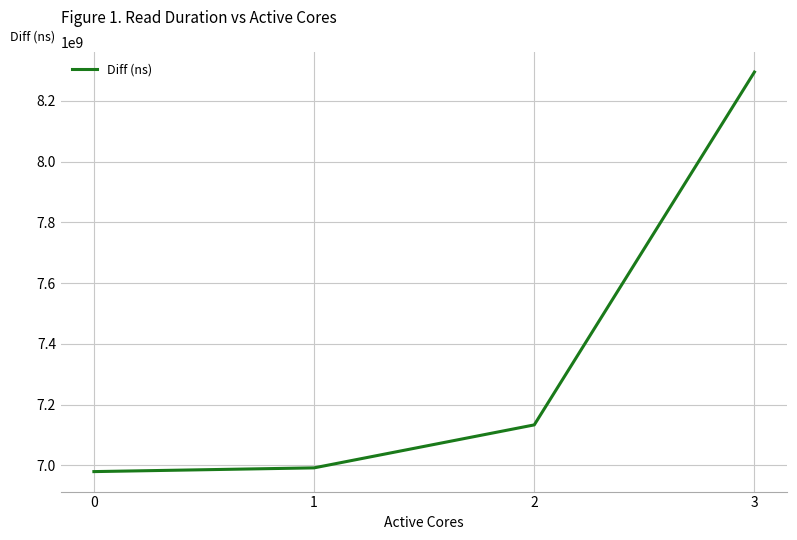

Reading left to right, transcribe all the data shown in this chart.

0=6979396912	1=6991723784	2=7133232792	3=8295302923